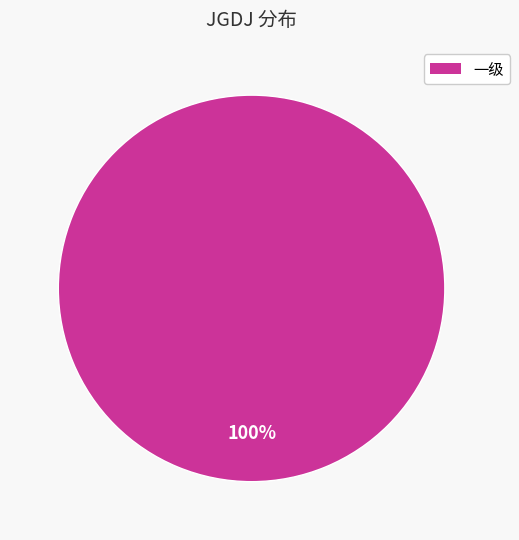

Is there a majority slice in this chart?

Yes